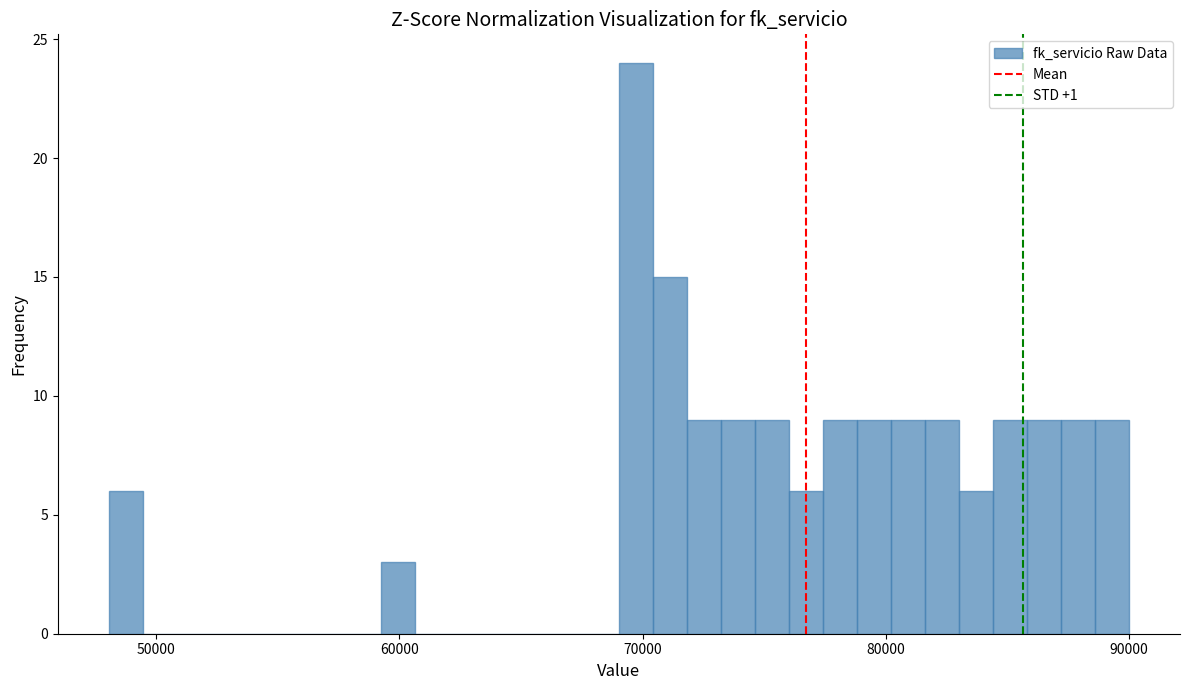

Read against the x-axis, roughly where is the centre of the tallest bar?

70000